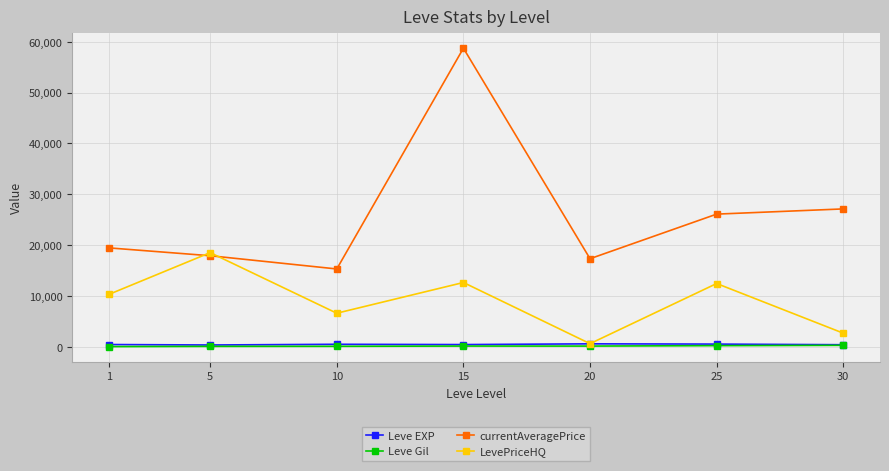

What is the lowest value of the currentAveragePrice series?

15359.3